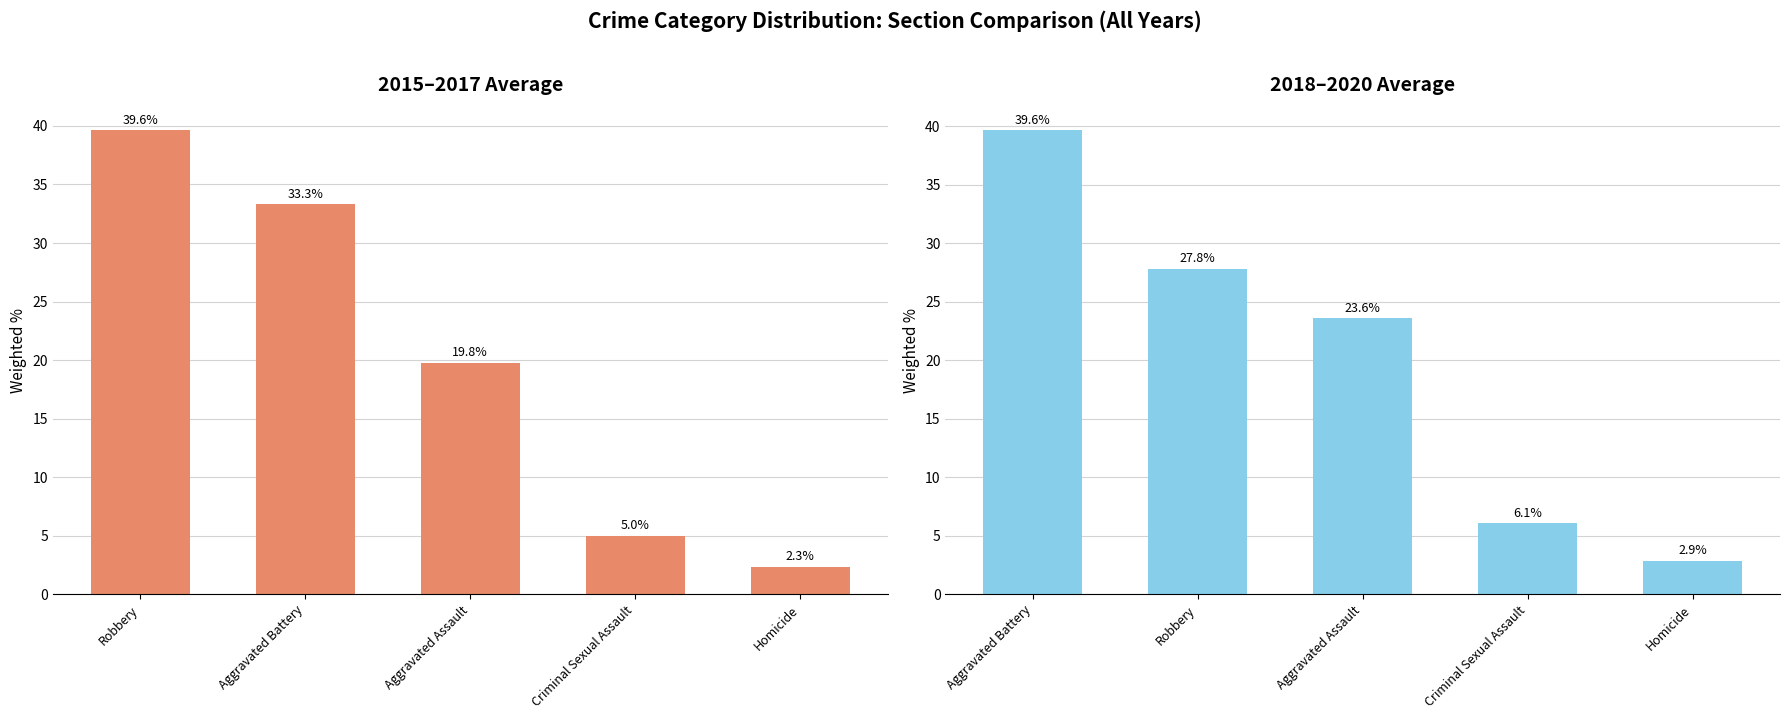

Rank the series at Criminal Sexual Assault from lowest to highest value.

Avg 2015-2017, Avg 2018-2020